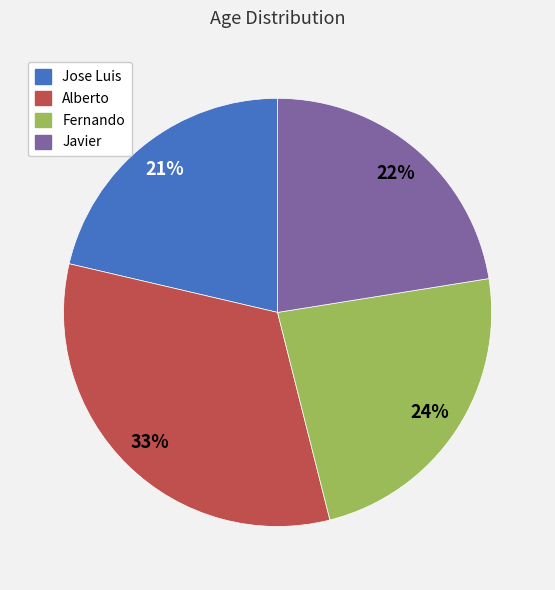

Is Javier the majority of the pie?

No